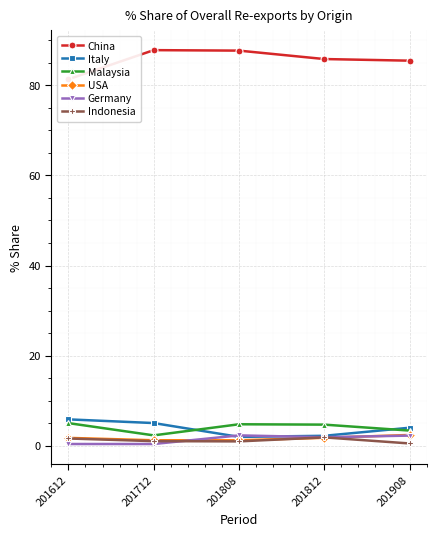

Reading left to right, what are all the values shown in this chart?

China: 201612=81.3	201712=87.8	201808=87.7	201812=85.8	201908=85.4
Italy: 201612=5.9	201712=5.0	201808=2.0	201812=2.2	201908=4.0
Malaysia: 201612=5.0	201712=2.3	201808=4.8	201812=4.7	201908=3.4
USA: 201612=1.8	201712=1.2	201808=1.2	201812=1.8	201908=2.4
Germany: 201612=0.4	201712=0.4	201808=2.3	201812=1.9	201908=2.3
Indonesia: 201612=1.6	201712=1.0	201808=1.0	201812=1.9	201908=0.5